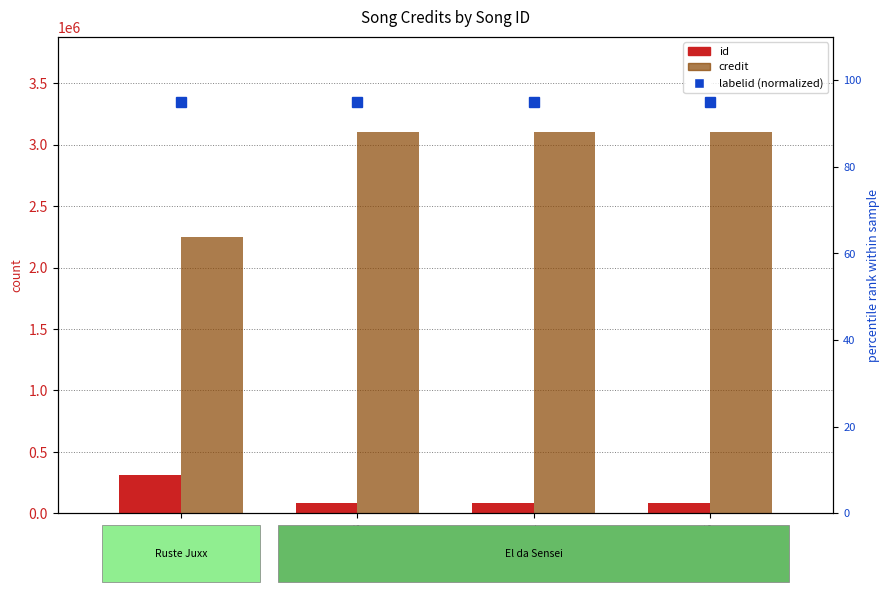

Which series has the largest total across all categories?

credit